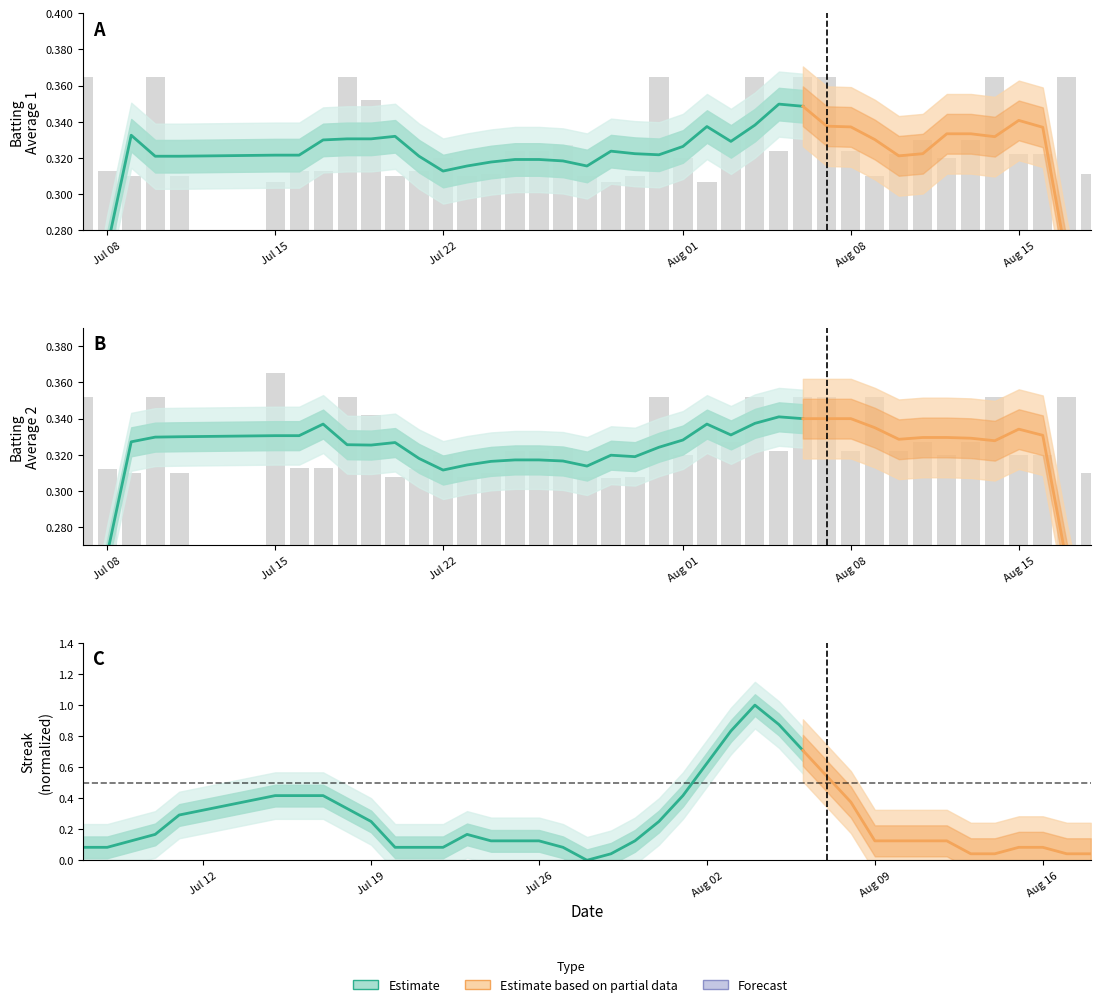

The Batting Average2 series shows 0.1 at 25. True or false?

False